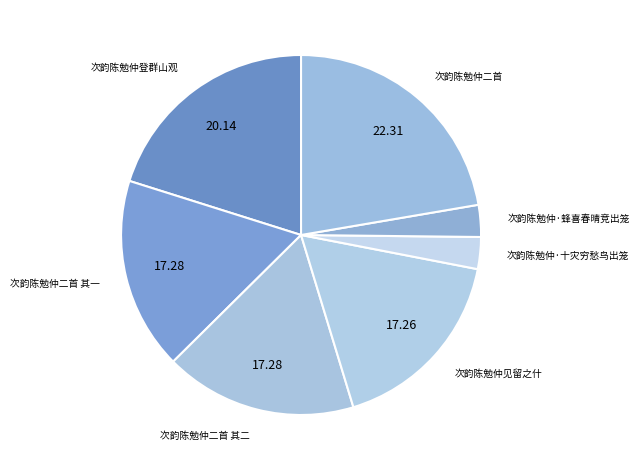

Is 次韵陈勉仲登群山观 the majority of the pie?

No